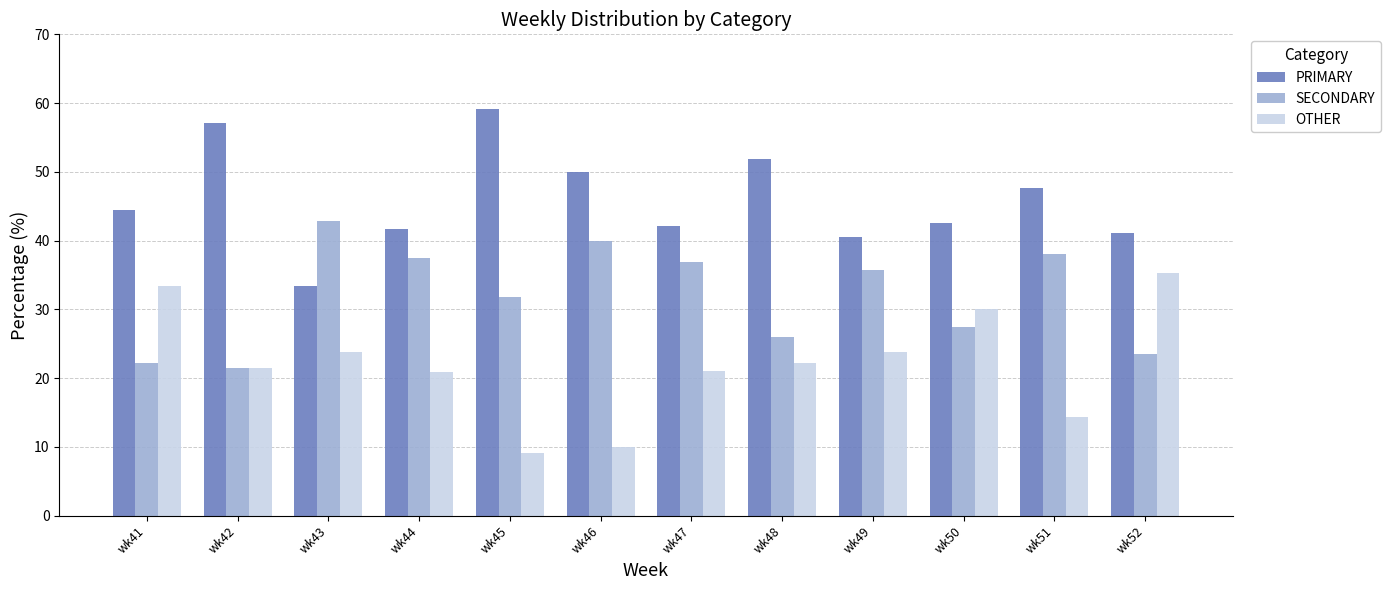

True or false: PRIMARY has a value of 51.9 at wk48.

True